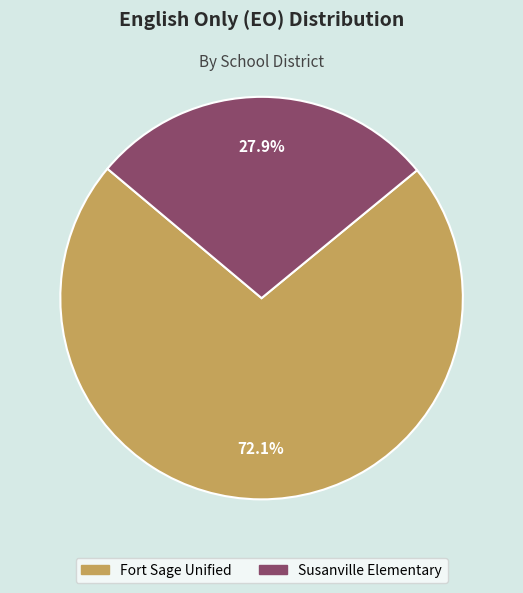

Does Fort Sage Unified account for over 50% of the chart?

Yes